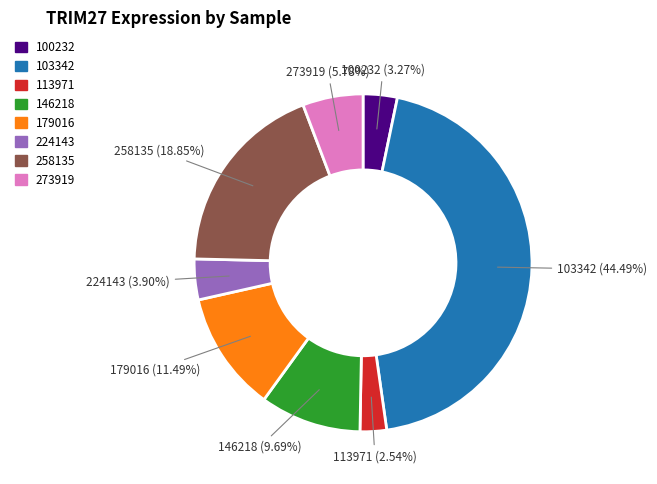

Is there a majority slice in this chart?

No